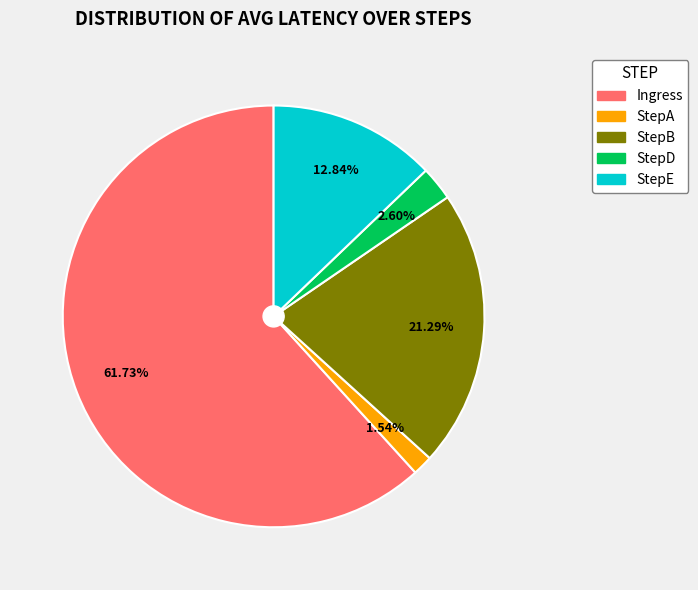

What percentage is the StepB slice, to the nearest percent?

21%